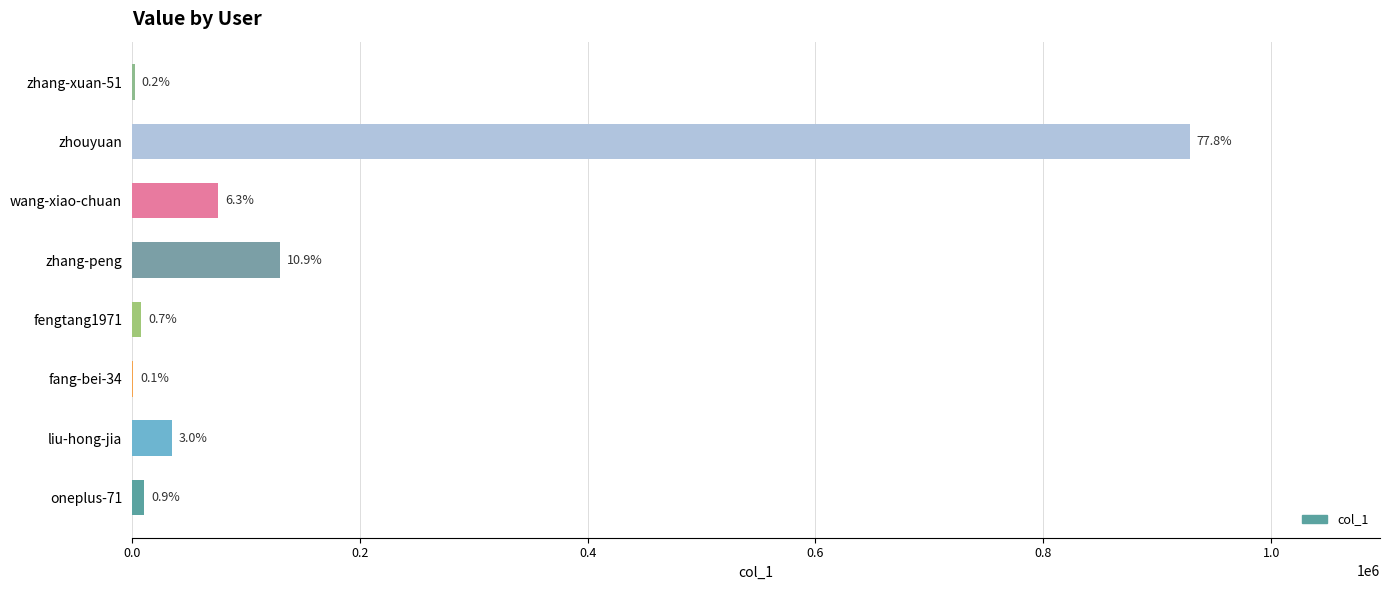

Count the number of data series in this chart.

1